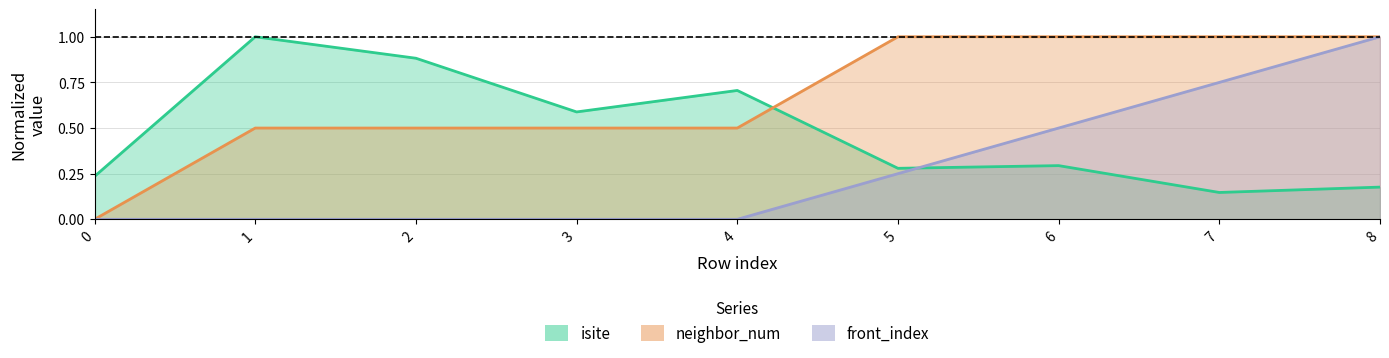

At 4, list the series in order from largest to smallest.

isite, neighbor_num, front_index